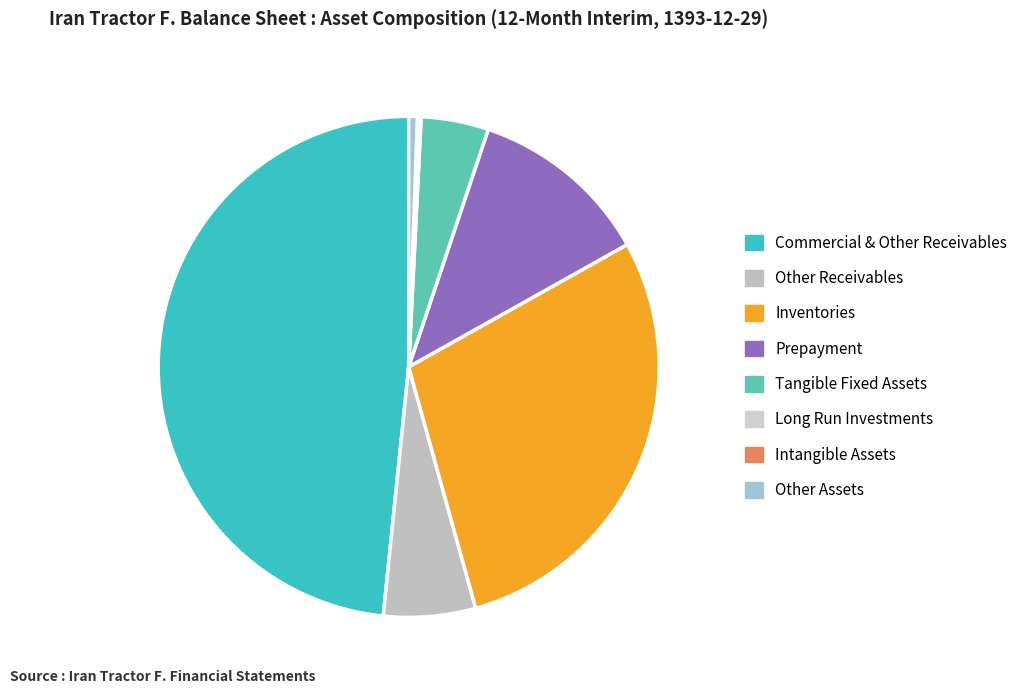

How many segments does this pie chart have?

8